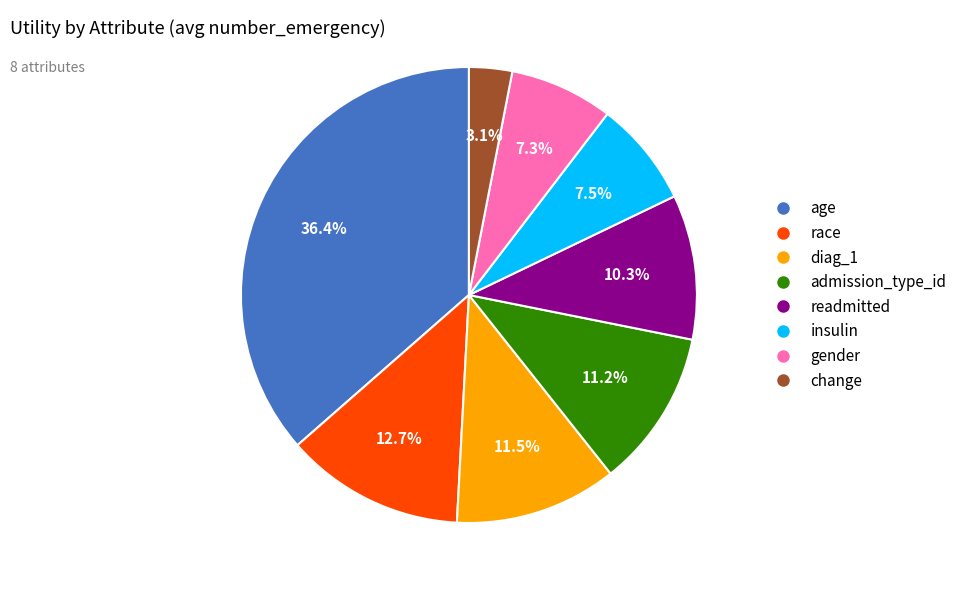

To the nearest percent, what percentage of the pie is gender?

7%